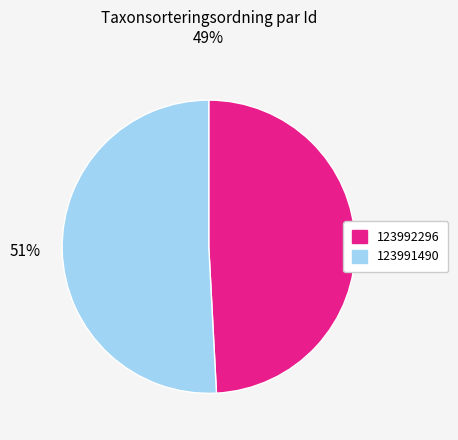

To the nearest percent, what is the average slice percentage?

50%